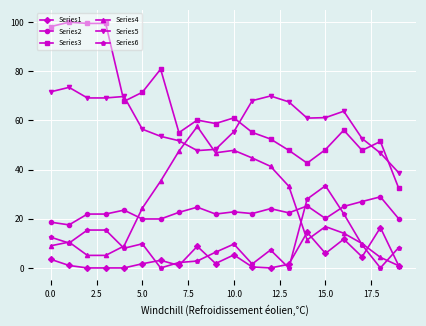

True or false: Series6 and Series2 cross at least once.

True